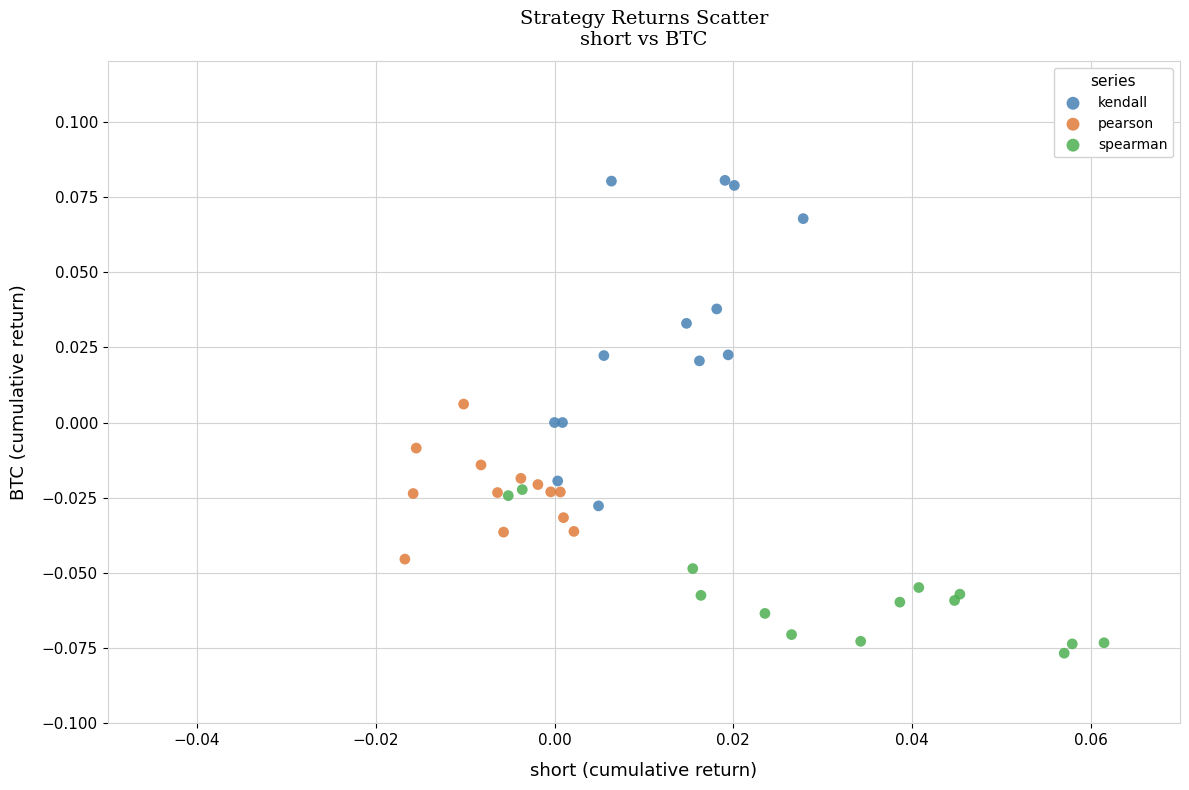

Which series reaches the maximum Y coordinate?

kendall